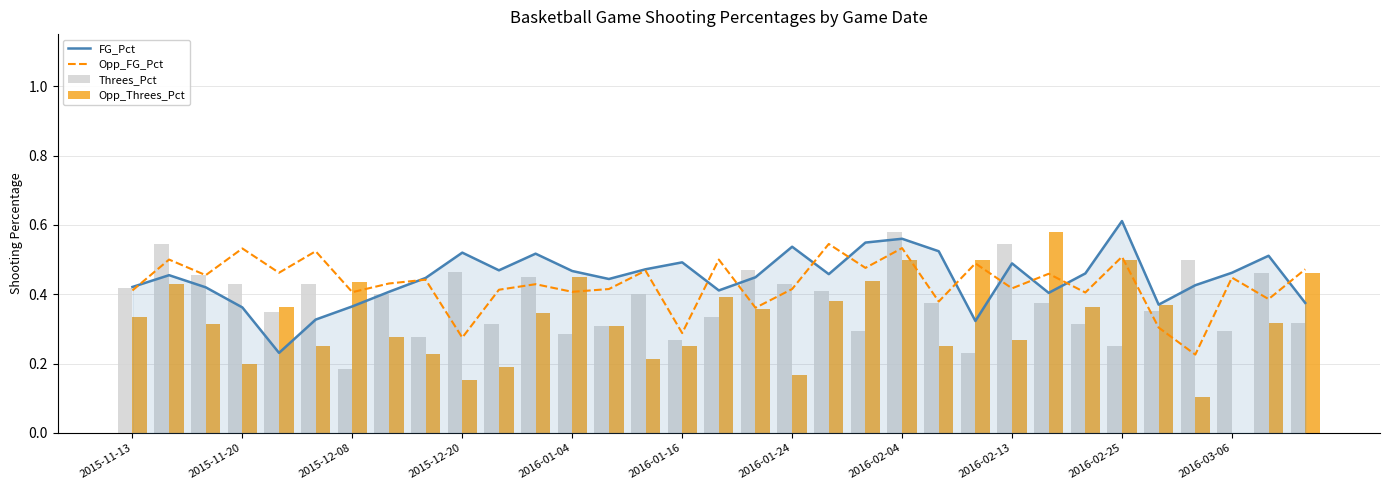

True or false: Opp_FG_Pct has a value of 0.5 at 20.

True